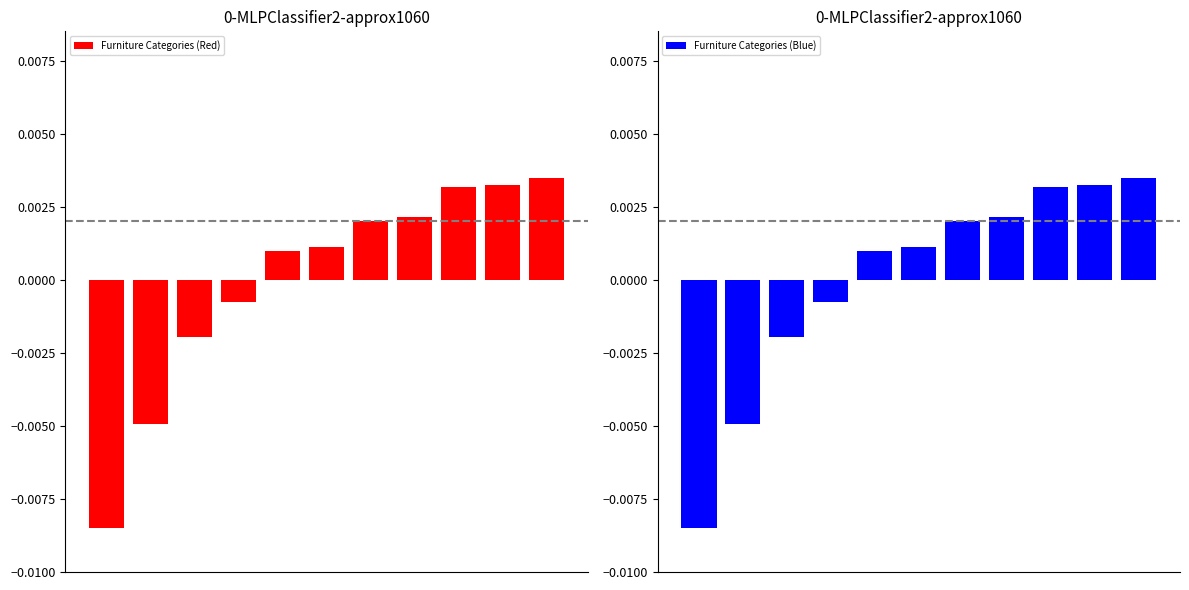

How many data points does each series have?

11